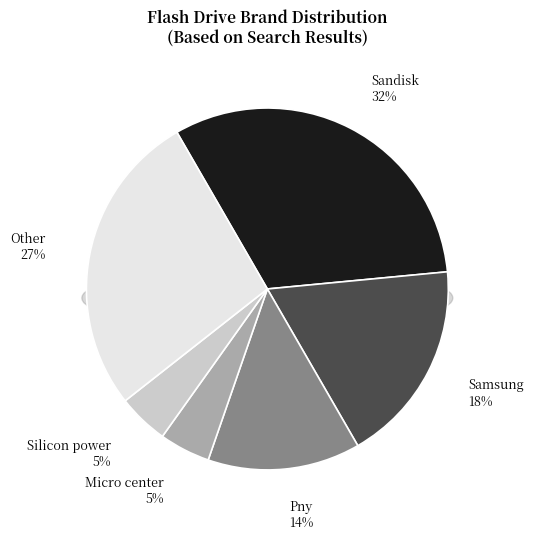

Is there a majority slice in this chart?

No